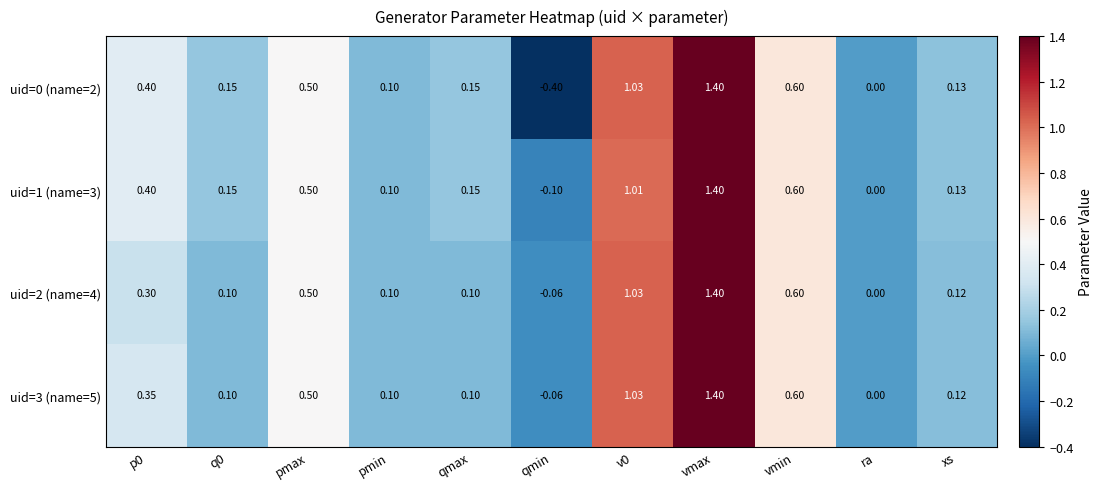

At which label is uid=1 (name=3) closest to 0?

ra